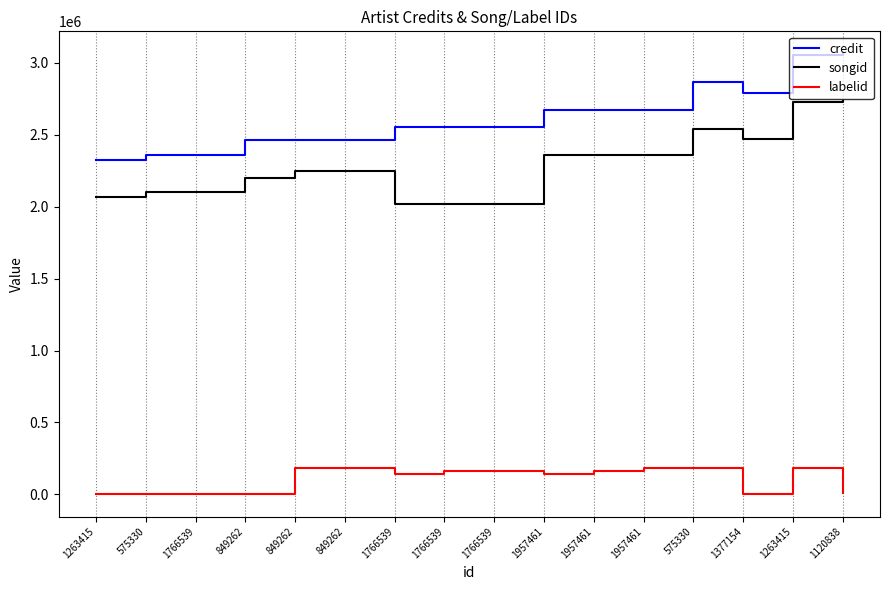

Which series has the widest spread of values?

credit